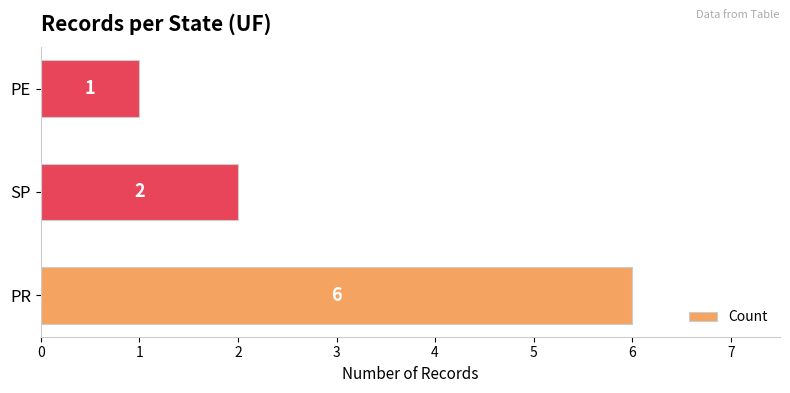

Is it true that the value at SP is 2?

True